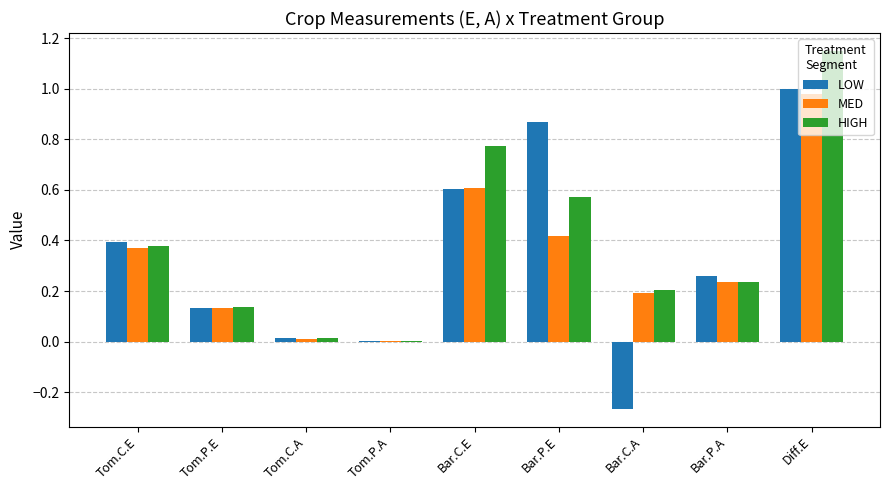

What is the sum of all LOW values?

3.0